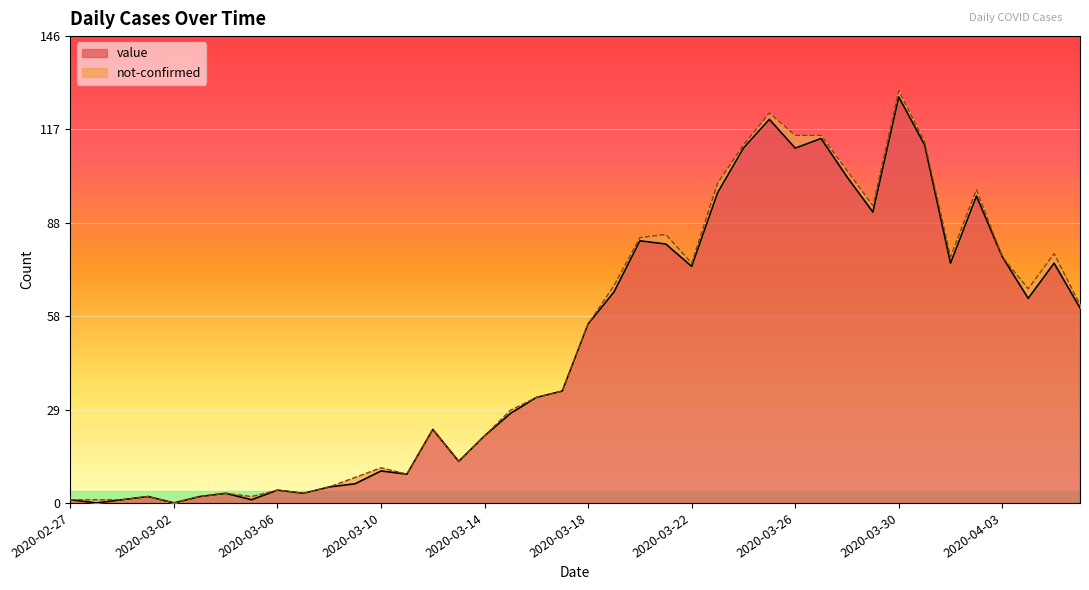

How many points are lower than both their immediate neighbors (excluding endpoints)?

11